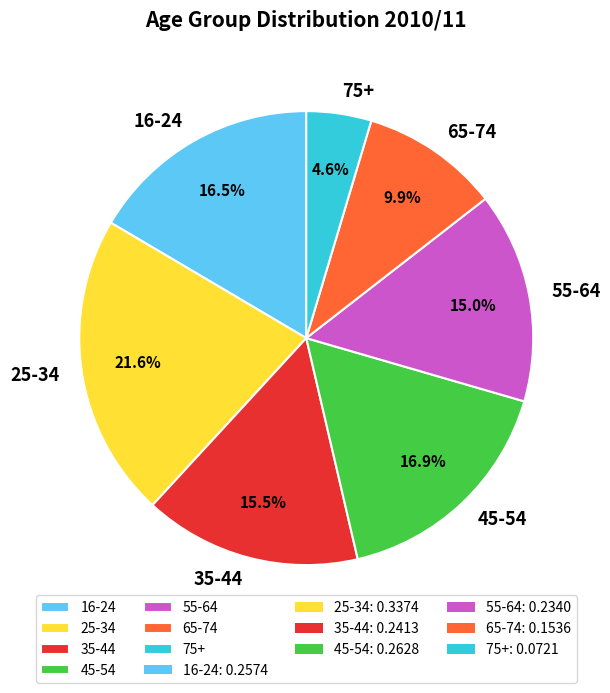

Which slice is the smallest?

75+